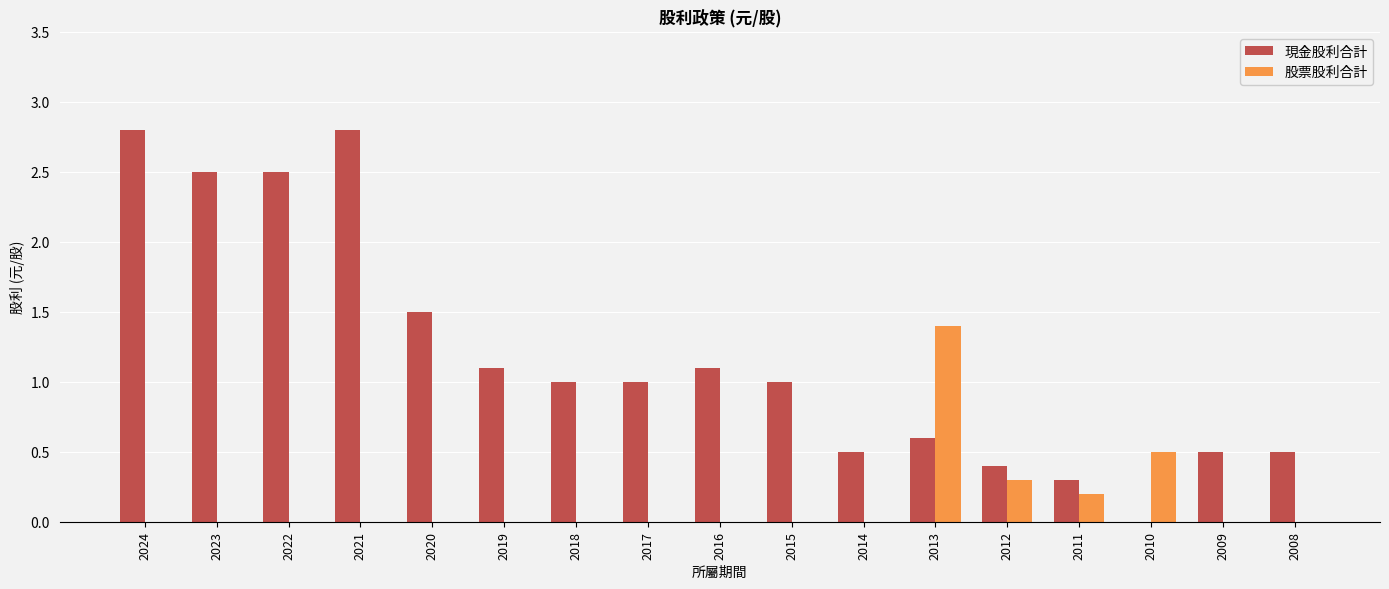

What value does the 現金股利合計 series have at 2017?

1.0